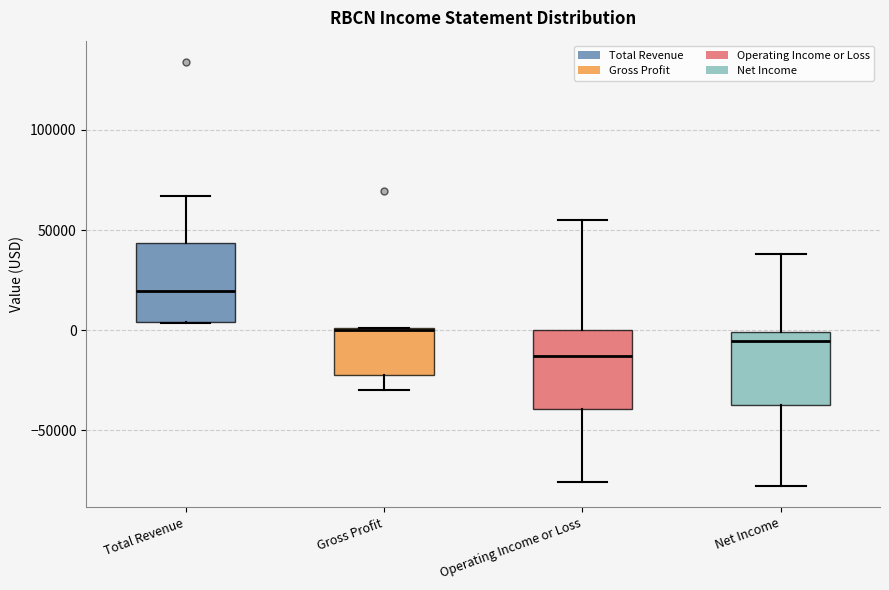

Reading left to right, read every box against the y-axis: the position of its median line, the range the box covers, and the ends of its whiskers. The values are not printed on the chart, so give them approximately, as read against the axis.

Total Revenue: median 20000, box 5000 to 45000, whiskers 5000 to 65000
Gross Profit: median 0, box -20000 to 0, whiskers -30000 to 0
Operating Income or Loss: median -15000, box -40000 to 0, whiskers -75000 to 55000
Net Income: median -5000, box -35000 to 0, whiskers -80000 to 40000